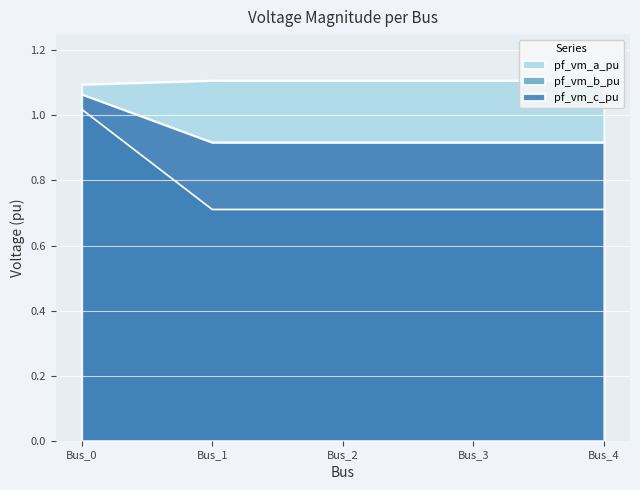

Rank the series at Bus_2 from highest to lowest value.

pf_vm_a_pu, pf_vm_b_pu, pf_vm_c_pu